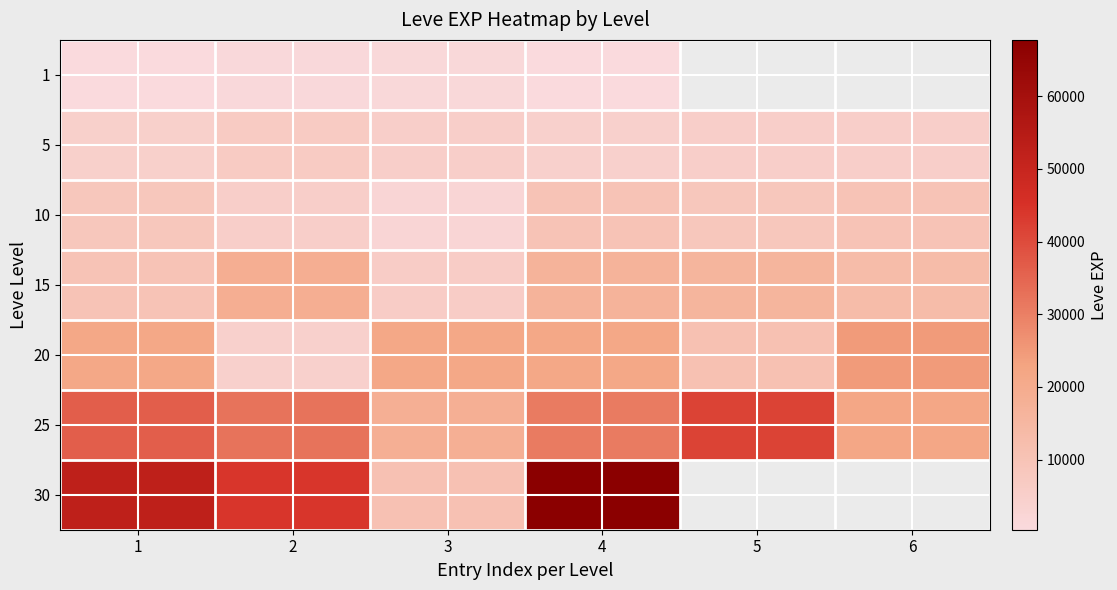

At 1, list the series in order from smallest to largest.

1, 5, 10, 15, 20, 25, 30